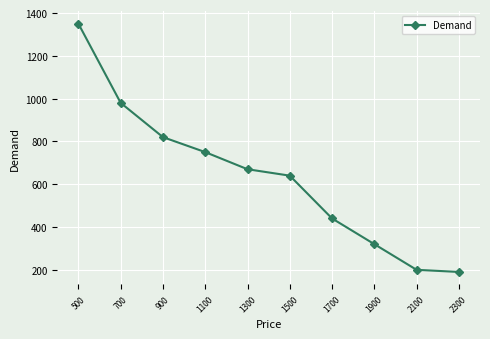

What is the difference between the values at 1100 and 2100?

550